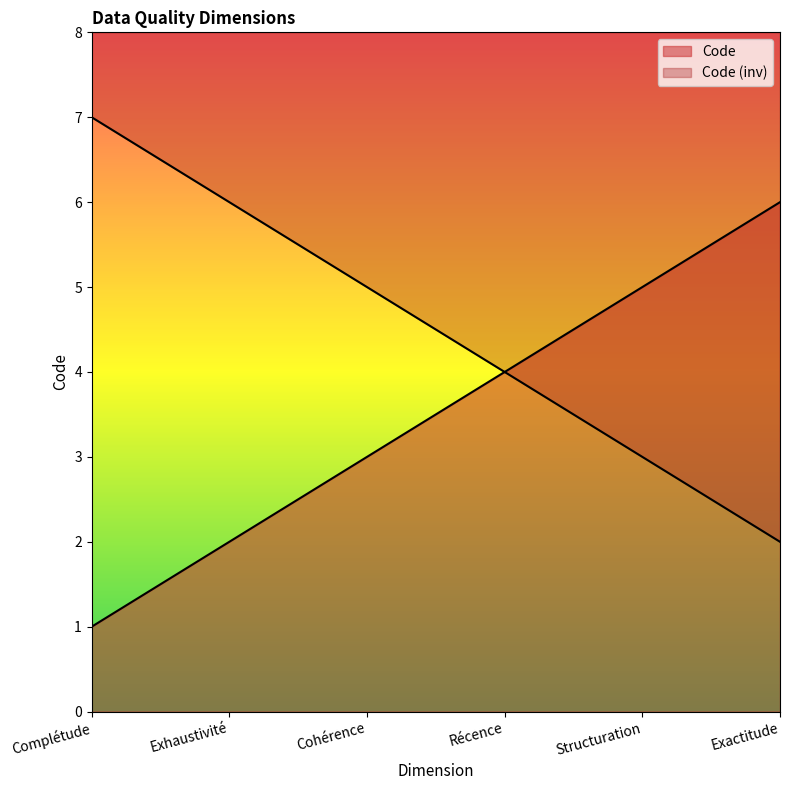

Does the chart display data point markers on the line(s)?

No